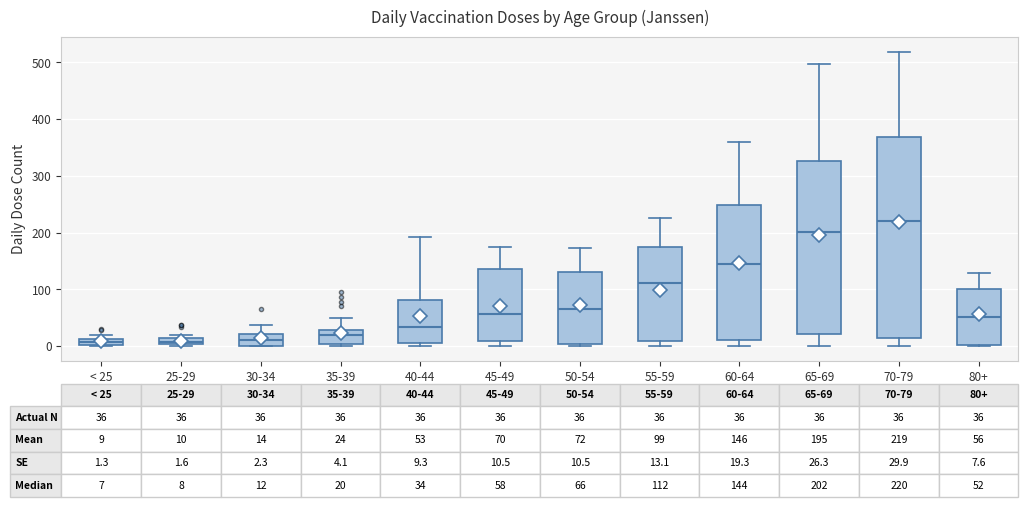

Which box has the highest median line?

70-79